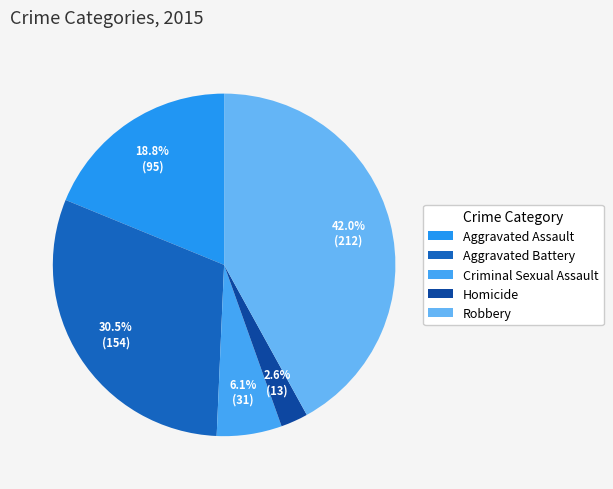

What portion of the pie excludes Aggravated Assault?

81.2%